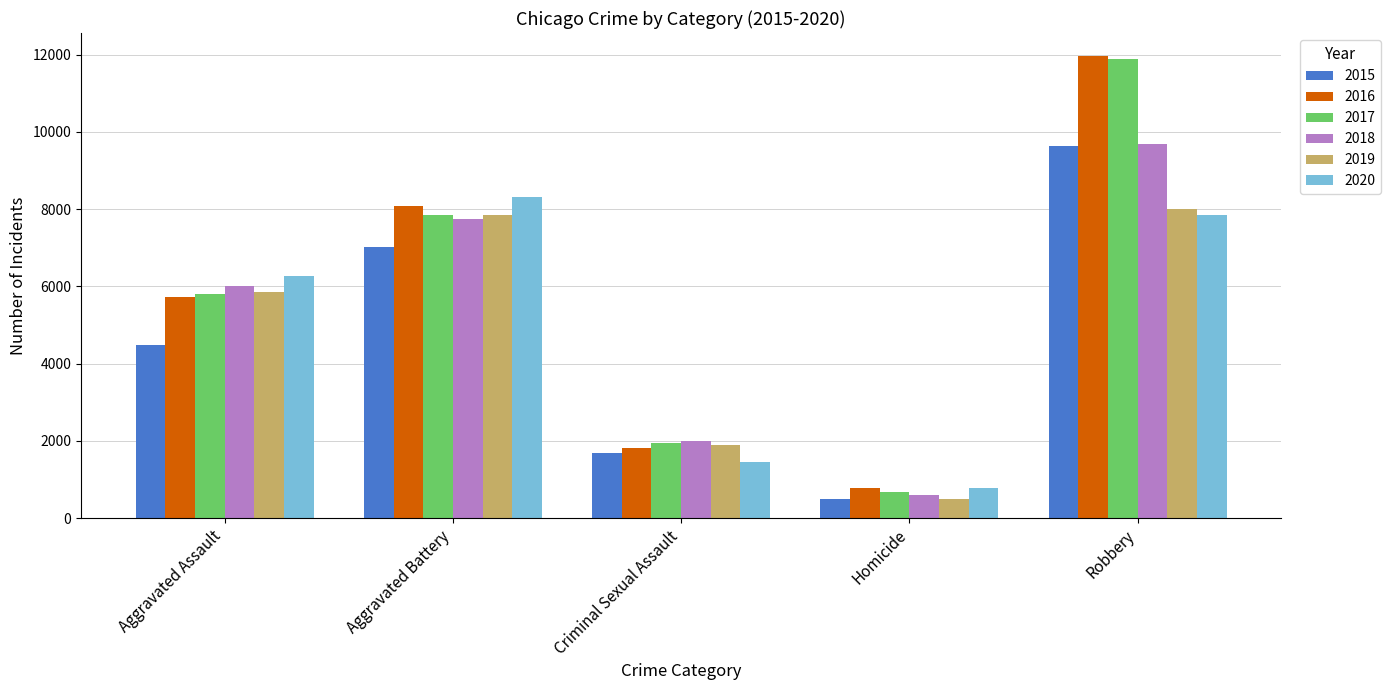

How many data points does each series have?

5